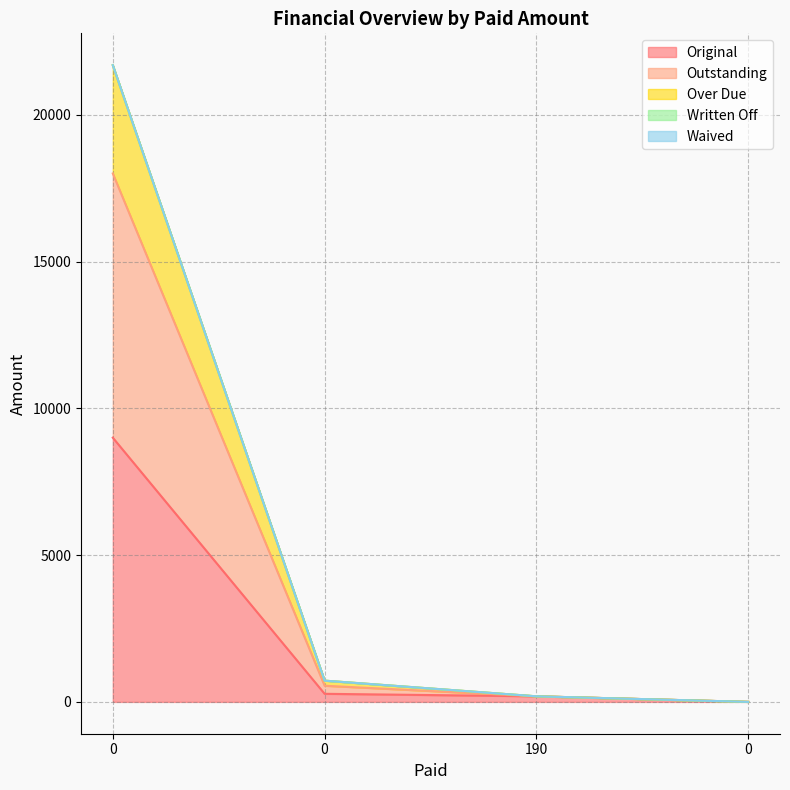

Does the chart have visible grid lines?

Yes